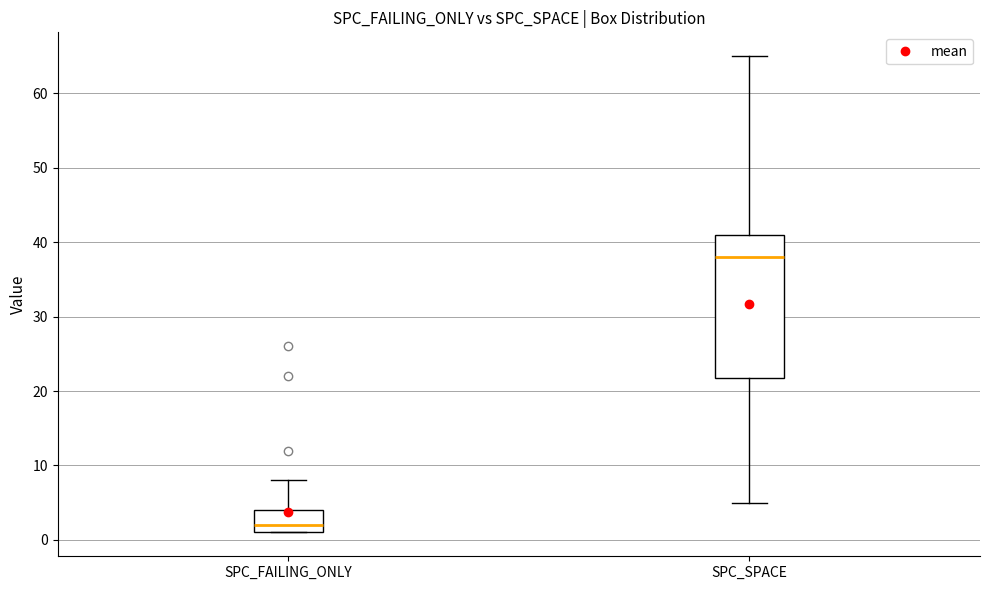

Which box is the tallest, from its lower edge to its upper edge?

SPC_SPACE